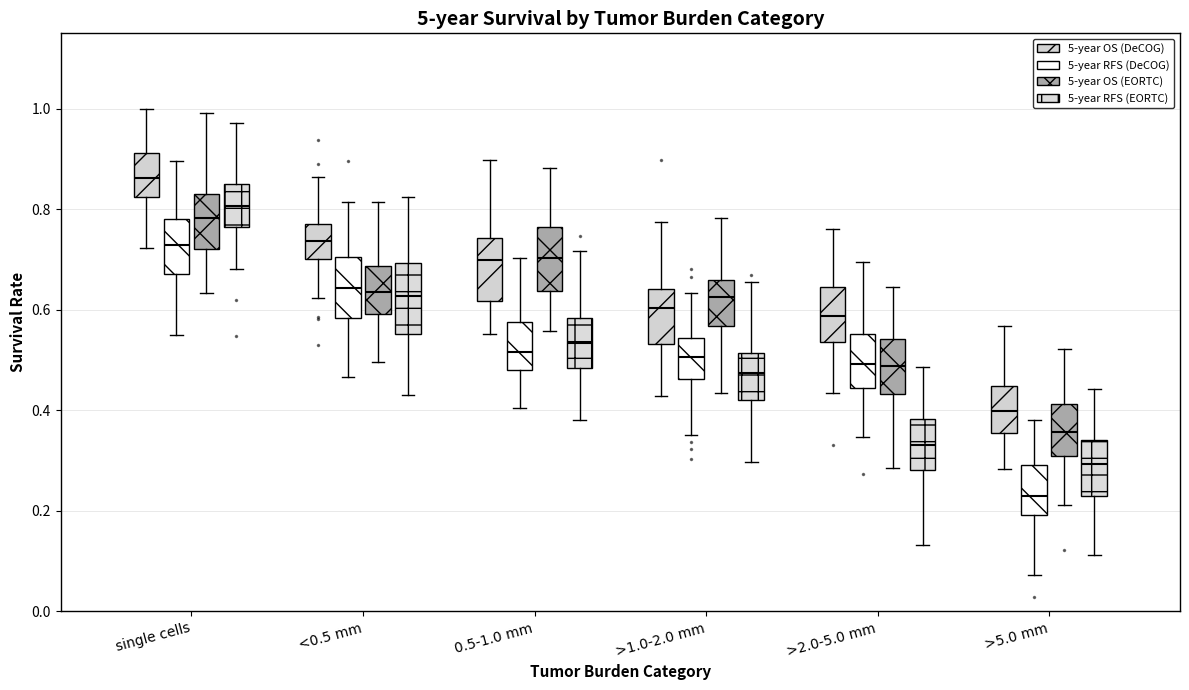

Reading left to right, read every box against the y-axis: the position of its median line, the range the box covers, and the ends of its whiskers. The values are not printed on the chart, so give them approximately, as read against the axis.

single cells (5-year OS (DeCOG)): median 0.86, box 0.82 to 0.92, whiskers 0.72 to 1.00
single cells (5-year RFS (DeCOG)): median 0.72, box 0.68 to 0.78, whiskers 0.56 to 0.90
single cells (5-year OS (EORTC)): median 0.78, box 0.72 to 0.82, whiskers 0.64 to 1.00
single cells (5-year RFS (EORTC)): median 0.80, box 0.76 to 0.86, whiskers 0.68 to 0.98
<0.5 mm (5-year OS (DeCOG)): median 0.74, box 0.70 to 0.76, whiskers 0.62 to 0.86
<0.5 mm (5-year RFS (DeCOG)): median 0.64, box 0.58 to 0.70, whiskers 0.46 to 0.82
<0.5 mm (5-year OS (EORTC)): median 0.64, box 0.60 to 0.68, whiskers 0.50 to 0.82
<0.5 mm (5-year RFS (EORTC)): median 0.62, box 0.56 to 0.70, whiskers 0.44 to 0.82
0.5-1.0 mm (5-year OS (DeCOG)): median 0.70, box 0.62 to 0.74, whiskers 0.56 to 0.90
0.5-1.0 mm (5-year RFS (DeCOG)): median 0.52, box 0.48 to 0.58, whiskers 0.40 to 0.70
0.5-1.0 mm (5-year OS (EORTC)): median 0.70, box 0.64 to 0.76, whiskers 0.56 to 0.88
0.5-1.0 mm (5-year RFS (EORTC)): median 0.54, box 0.48 to 0.58, whiskers 0.38 to 0.72
>1.0-2.0 mm (5-year OS (DeCOG)): median 0.60, box 0.54 to 0.64, whiskers 0.42 to 0.78
>1.0-2.0 mm (5-year RFS (DeCOG)): median 0.50, box 0.46 to 0.54, whiskers 0.36 to 0.64
>1.0-2.0 mm (5-year OS (EORTC)): median 0.62, box 0.56 to 0.66, whiskers 0.44 to 0.78
>1.0-2.0 mm (5-year RFS (EORTC)): median 0.48, box 0.42 to 0.52, whiskers 0.30 to 0.66
>2.0-5.0 mm (5-year OS (DeCOG)): median 0.58, box 0.54 to 0.64, whiskers 0.44 to 0.76
>2.0-5.0 mm (5-year RFS (DeCOG)): median 0.50, box 0.44 to 0.56, whiskers 0.34 to 0.70
>2.0-5.0 mm (5-year OS (EORTC)): median 0.48, box 0.44 to 0.54, whiskers 0.28 to 0.64
>2.0-5.0 mm (5-year RFS (EORTC)): median 0.34, box 0.28 to 0.38, whiskers 0.14 to 0.48
>5.0 mm (5-year OS (DeCOG)): median 0.40, box 0.36 to 0.44, whiskers 0.28 to 0.56
>5.0 mm (5-year RFS (DeCOG)): median 0.22, box 0.20 to 0.30, whiskers 0.08 to 0.38
>5.0 mm (5-year OS (EORTC)): median 0.36, box 0.30 to 0.42, whiskers 0.22 to 0.52
>5.0 mm (5-year RFS (EORTC)): median 0.30, box 0.22 to 0.34, whiskers 0.12 to 0.44